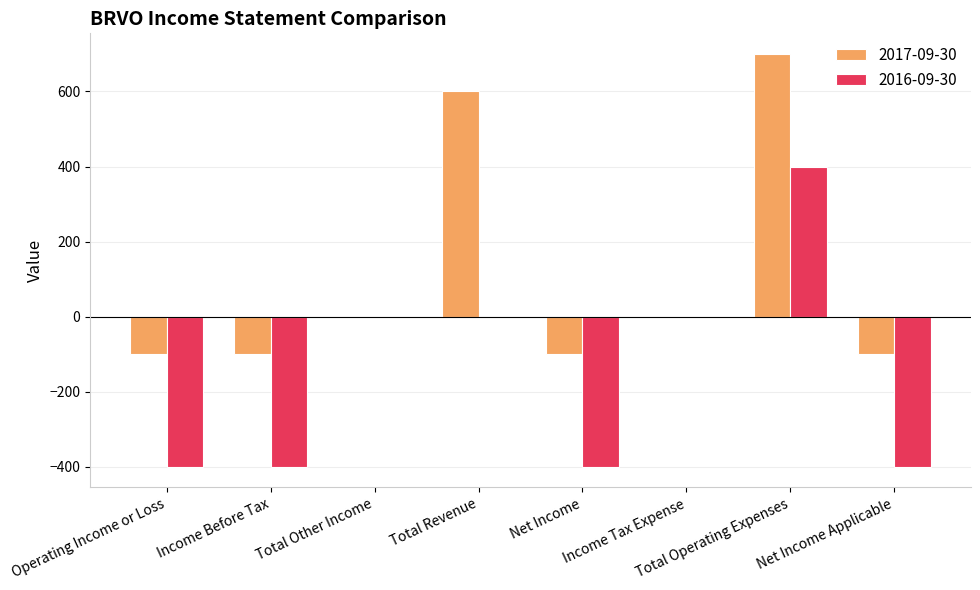

How many groups of bars are there?

8